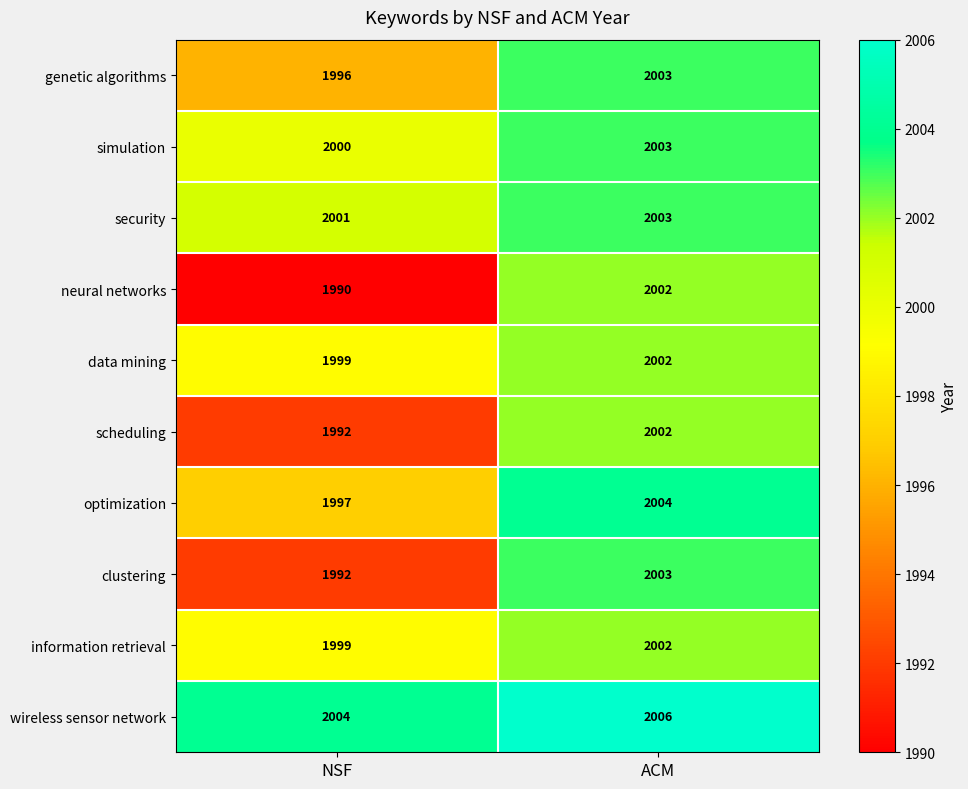

List the labels in order of neural networks value, smallest first.

NSF, ACM